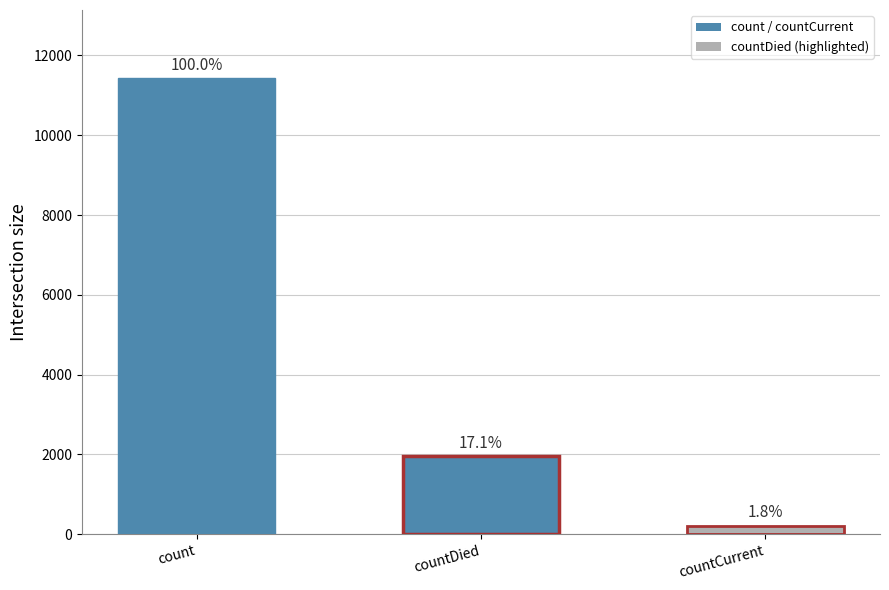

At which category does the chart reach its peak across all series?

count